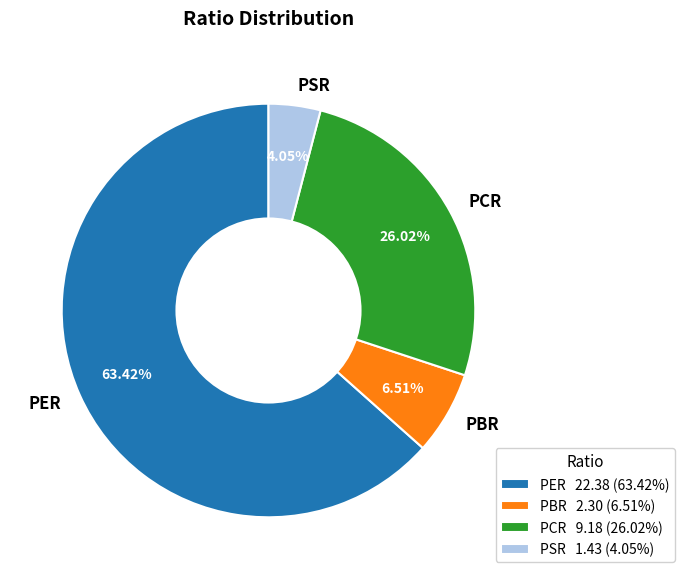

Is the sum of PCR and PER greater than half?

Yes